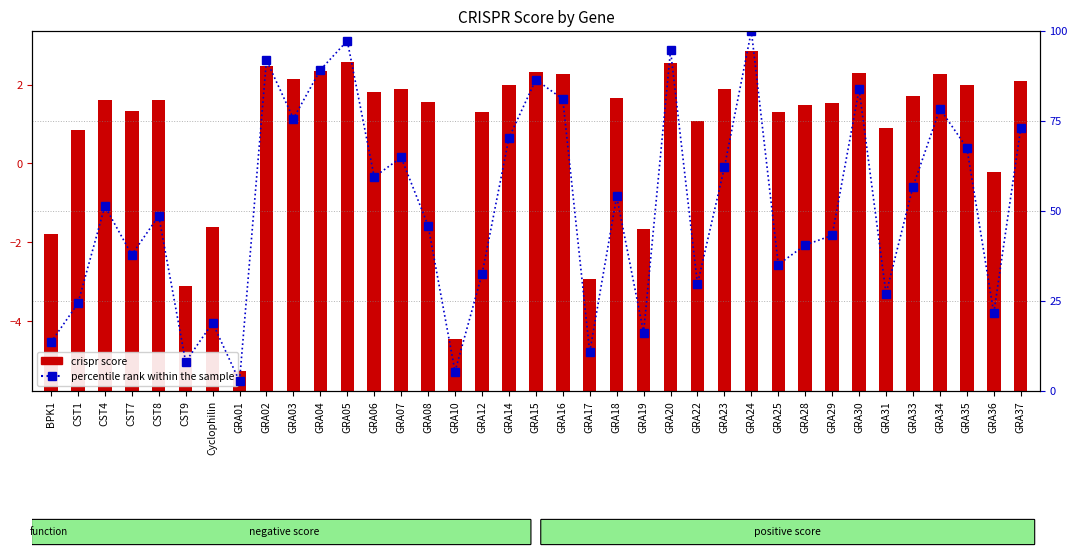

At which category is the sum across all series the highest?

GRA24